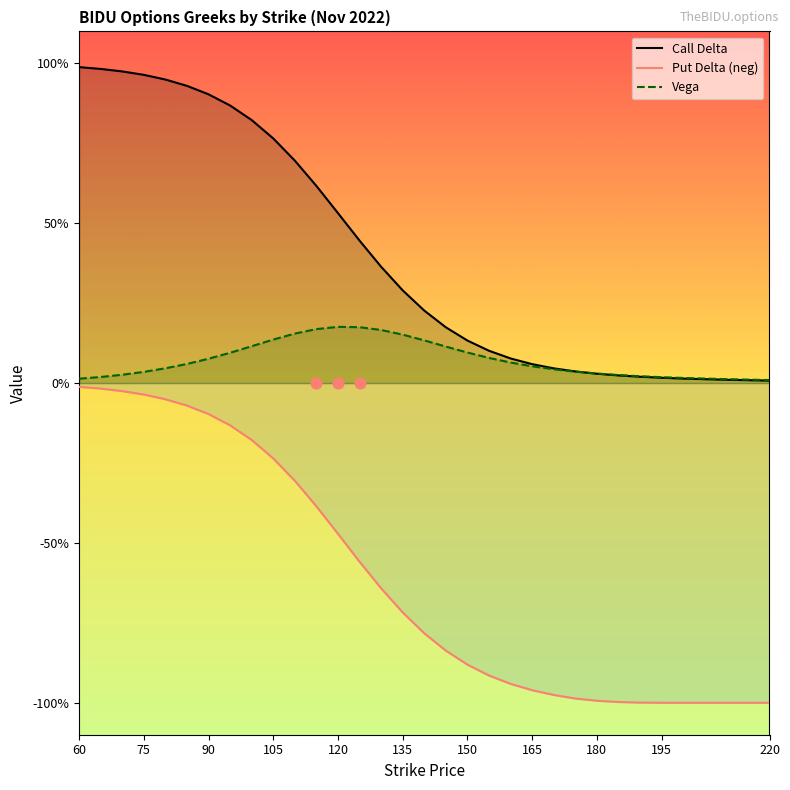

At how many categories does at least one series exceed 0?

31